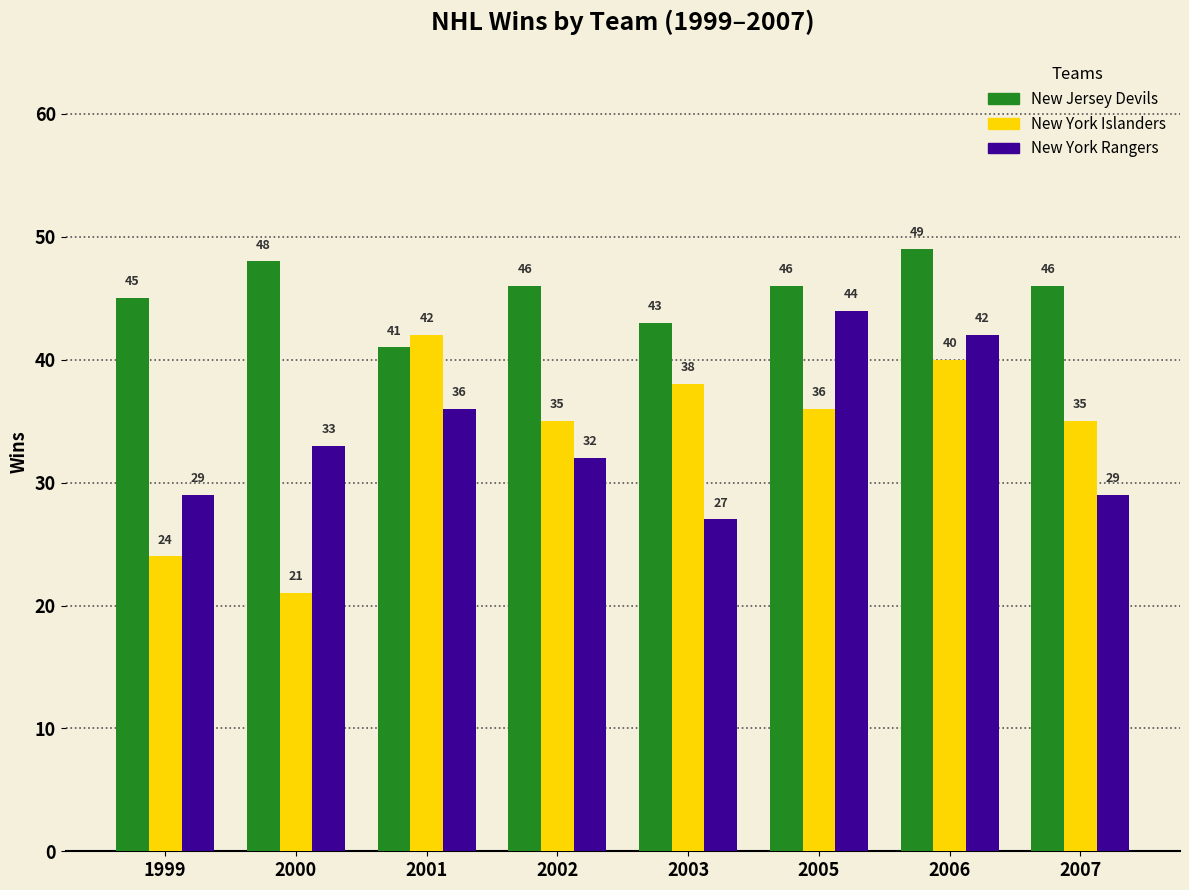

What is the sum of the New York Rangers values at 2005 and 1999?

73